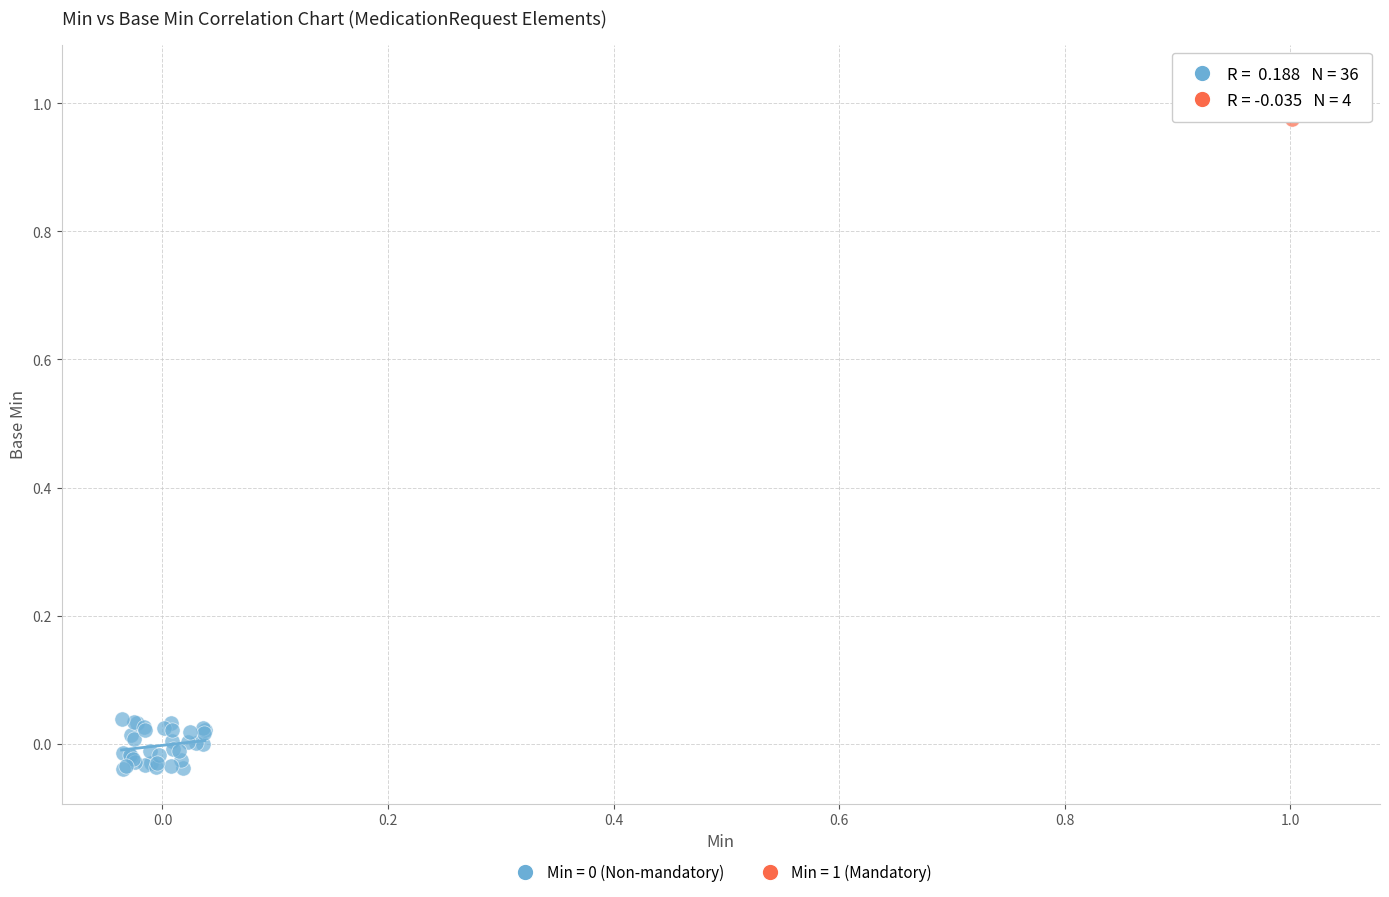

Which series contains the highest Y value?

Min = 1 (Mandatory)